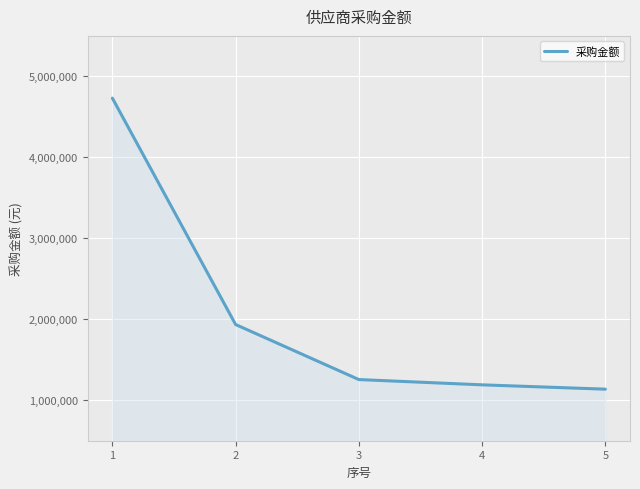

What is the sum of the values at 5 and 4?

2326923.1